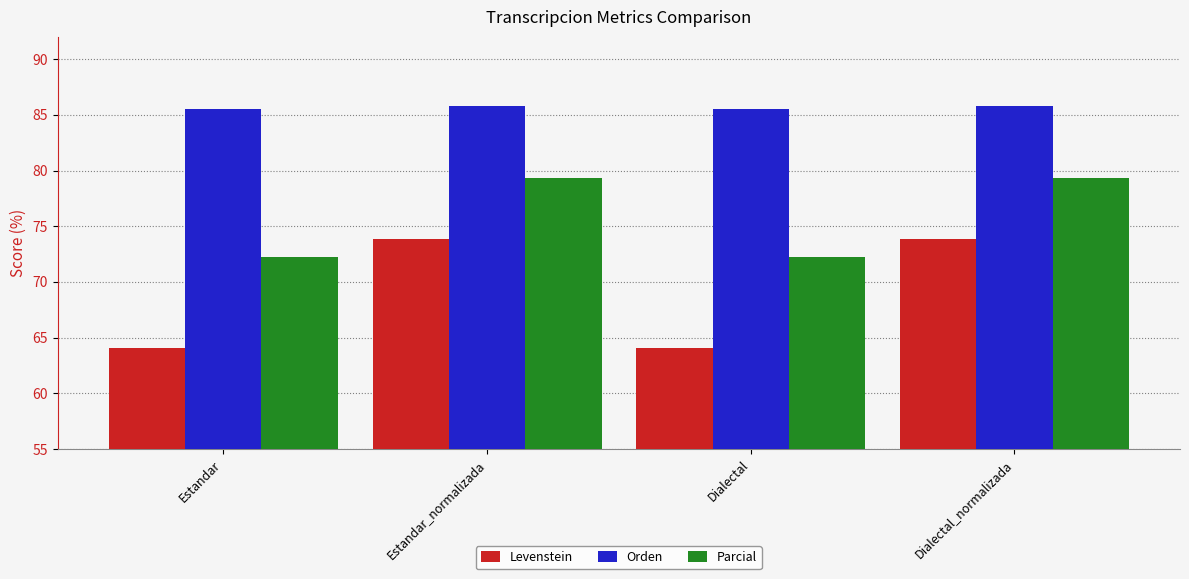

What are all the series names shown in the legend?

Levenstein, Orden, Parcial